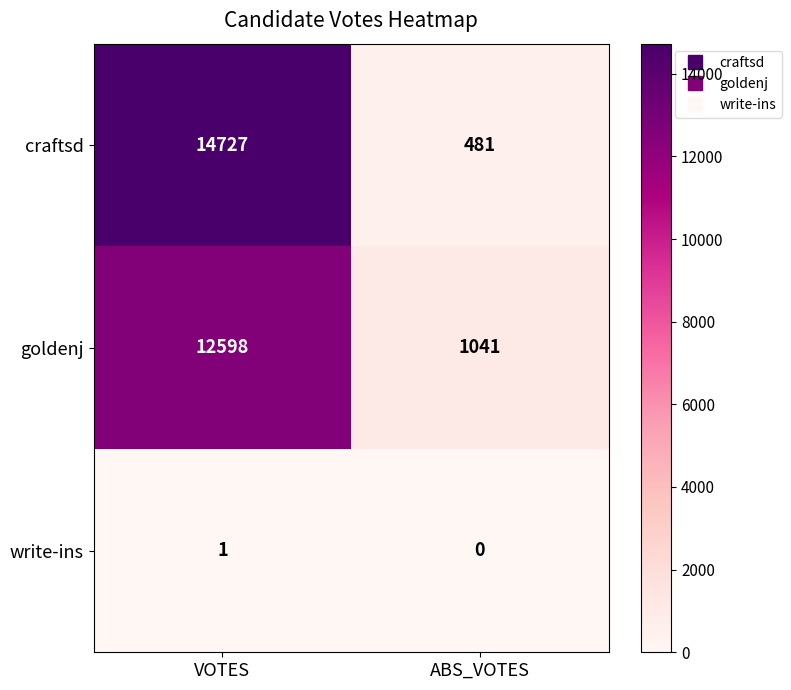

True or false: write-ins has a value of 0 at VOTES.

False